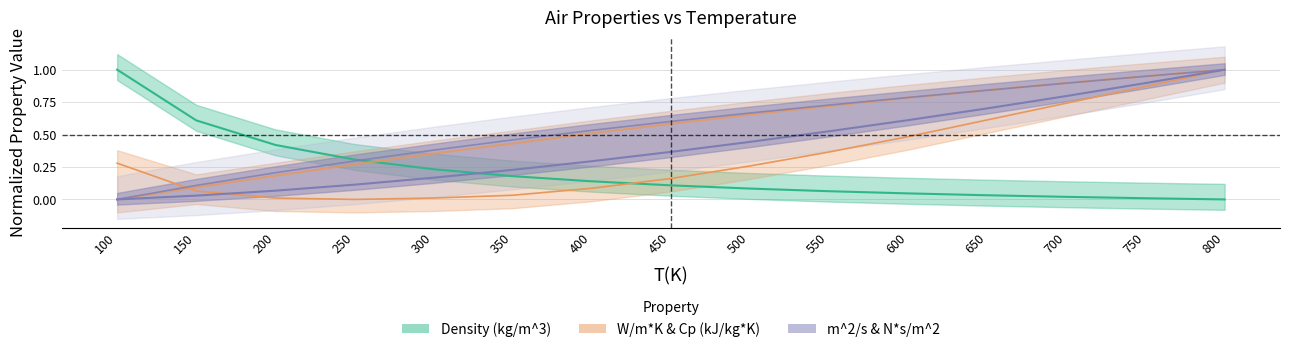

What is the difference between the maximum and minimum values in the Density (kg/m^3) series?

1.0